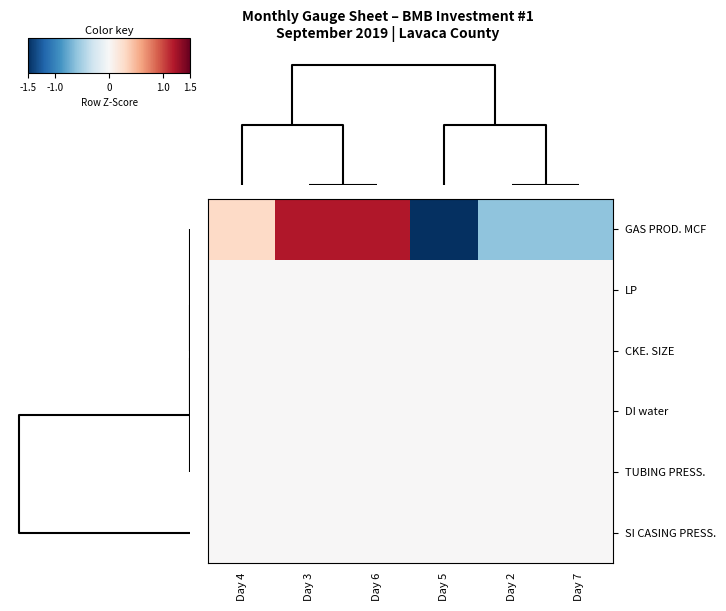

At how many categories does at least one series exceed -1?

6